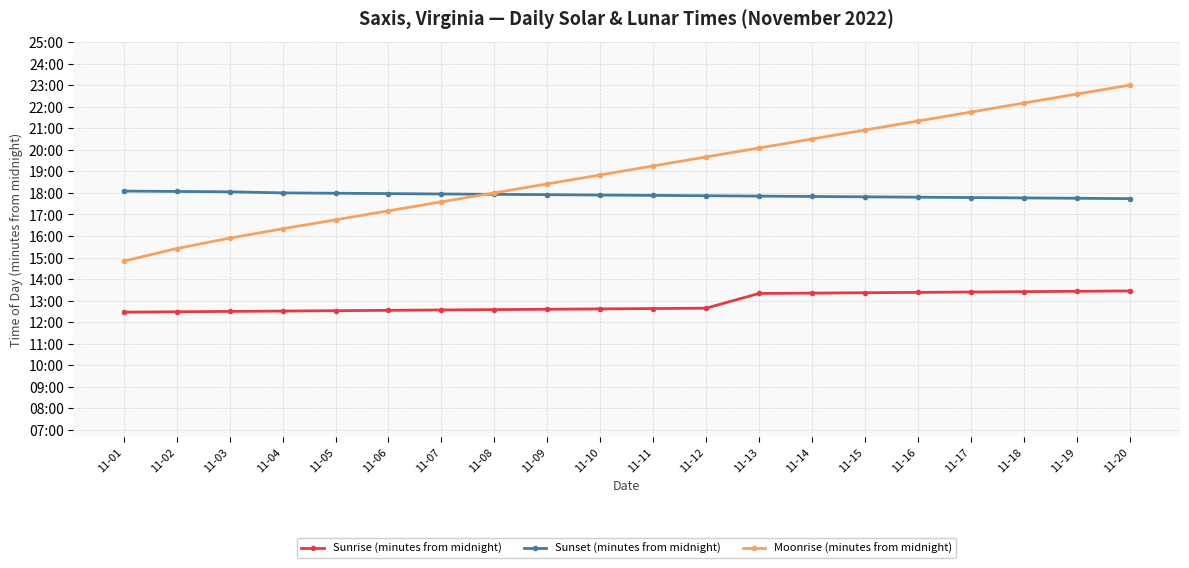

What is the average value of the Sunrise (minutes from midnight) series?

774